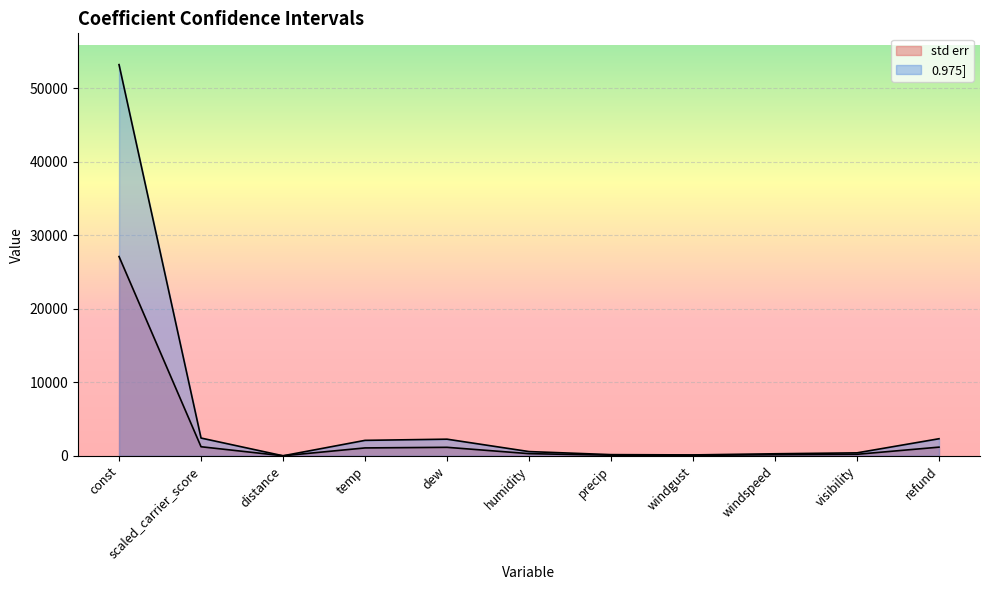

Between temp and precip, which series saw the biggest shift?

0.975]